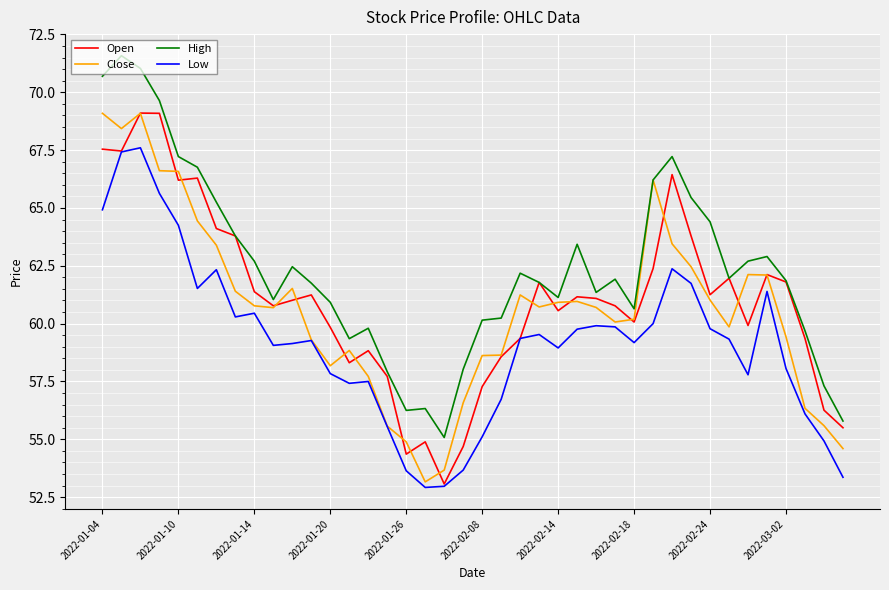

Which series has the largest total across all categories?

High